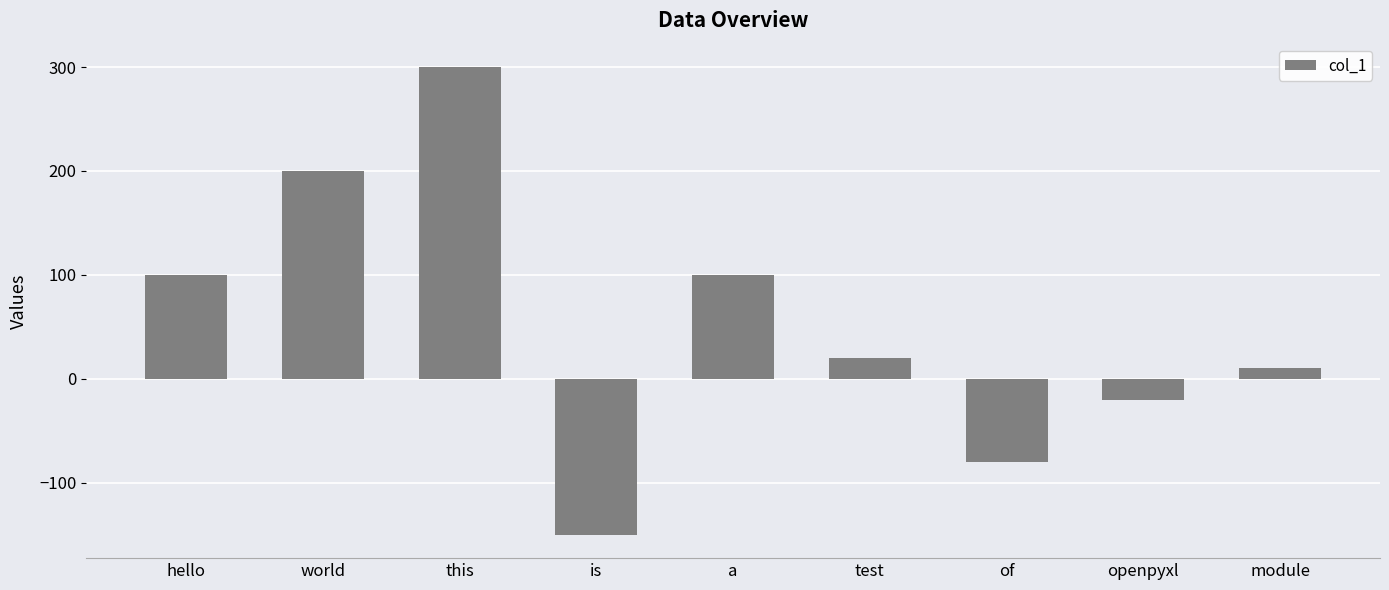

How many values are below zero?

3